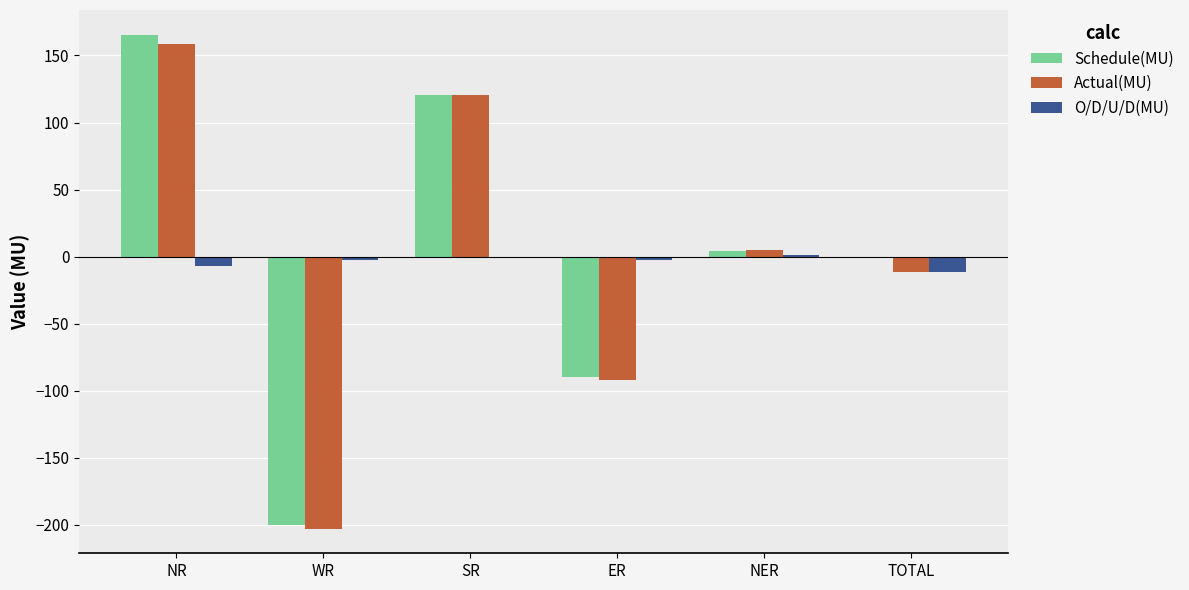

How many positive values does the Actual(MU) series have?

3